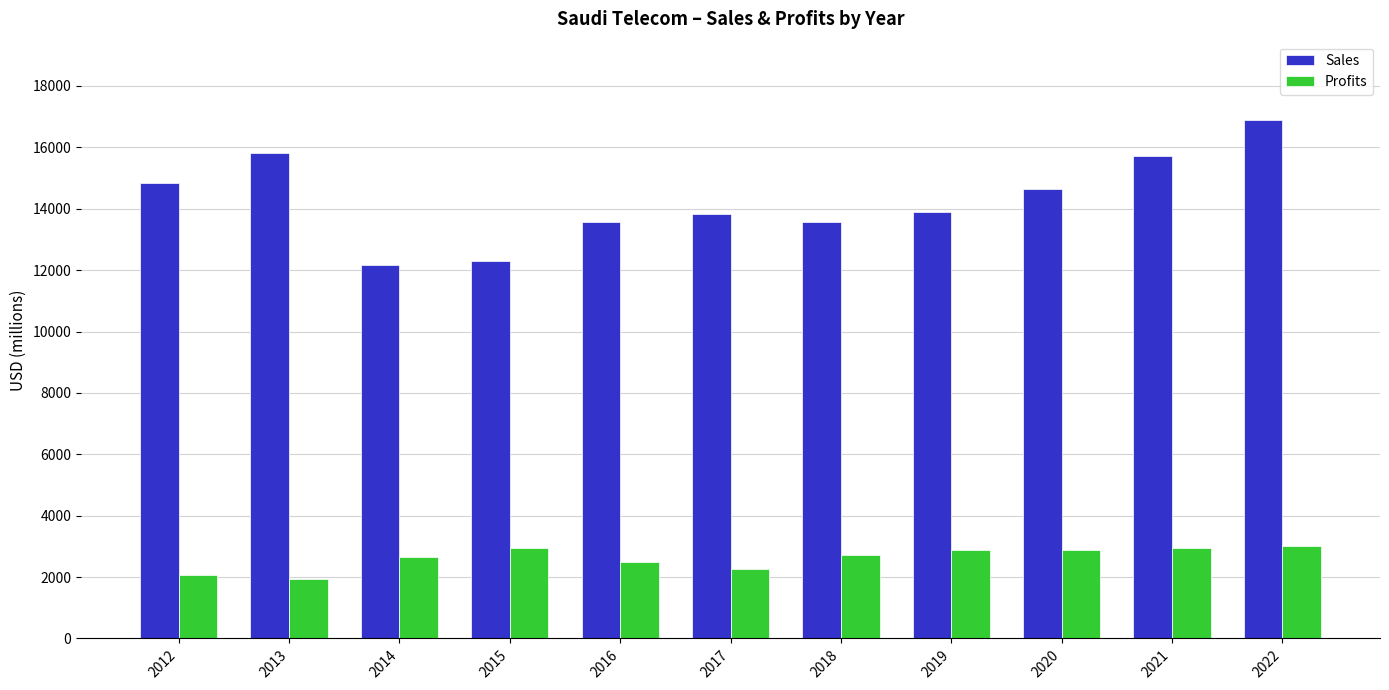

At which category is the sum across all series the highest?

2022